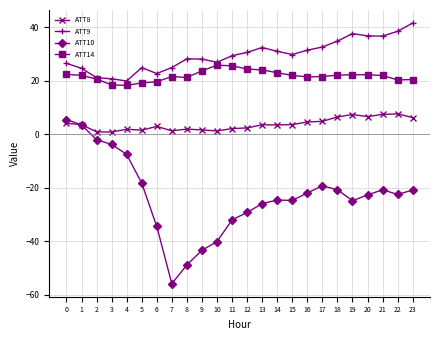

True or false: ATT10 has a value of -3.7 at 3.

True